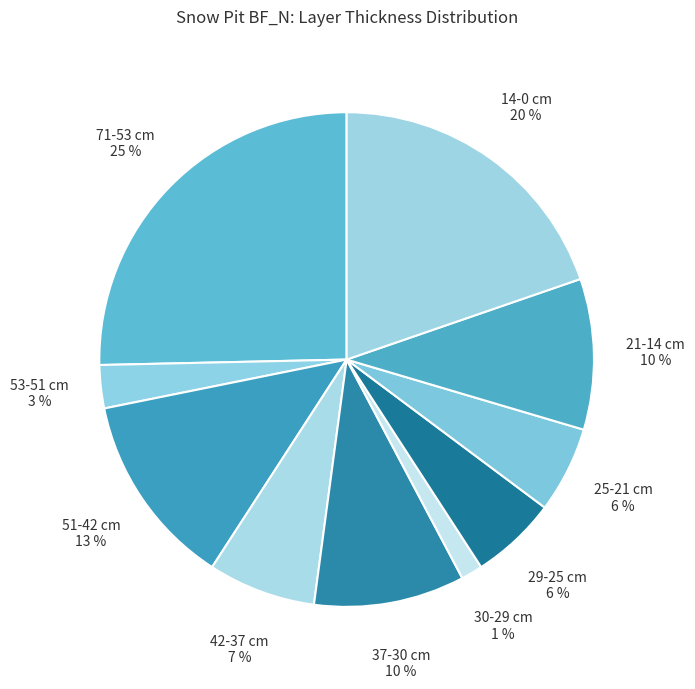

To the nearest percent, what portion does 21-14 cm represent?

10%